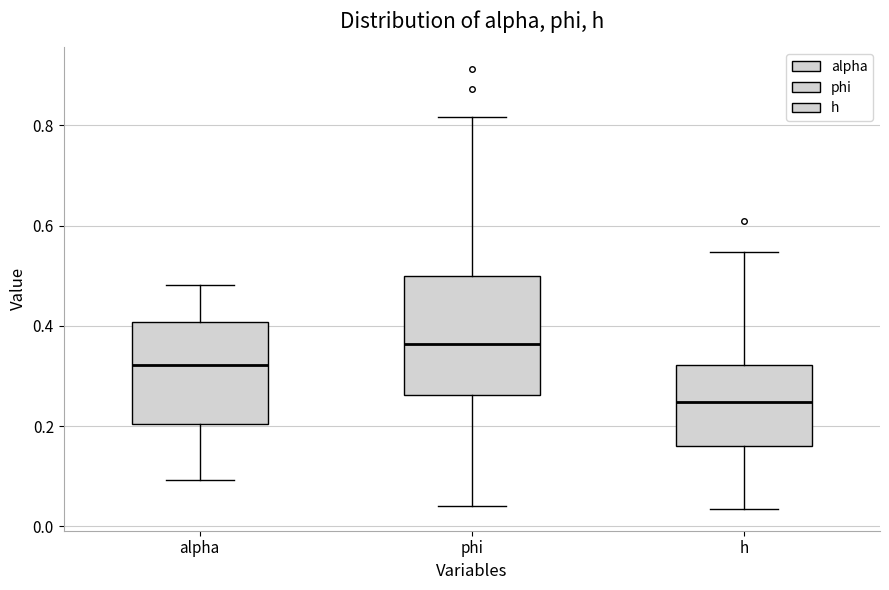

Reading left to right, read every box against the y-axis: the position of its median line, the range the box covers, and the ends of its whiskers. The values are not printed on the chart, so give them approximately, as read against the axis.

alpha: median 0.32, box 0.20 to 0.40, whiskers 0.10 to 0.48
phi: median 0.36, box 0.26 to 0.50, whiskers 0.04 to 0.82
h: median 0.24, box 0.16 to 0.32, whiskers 0.04 to 0.54